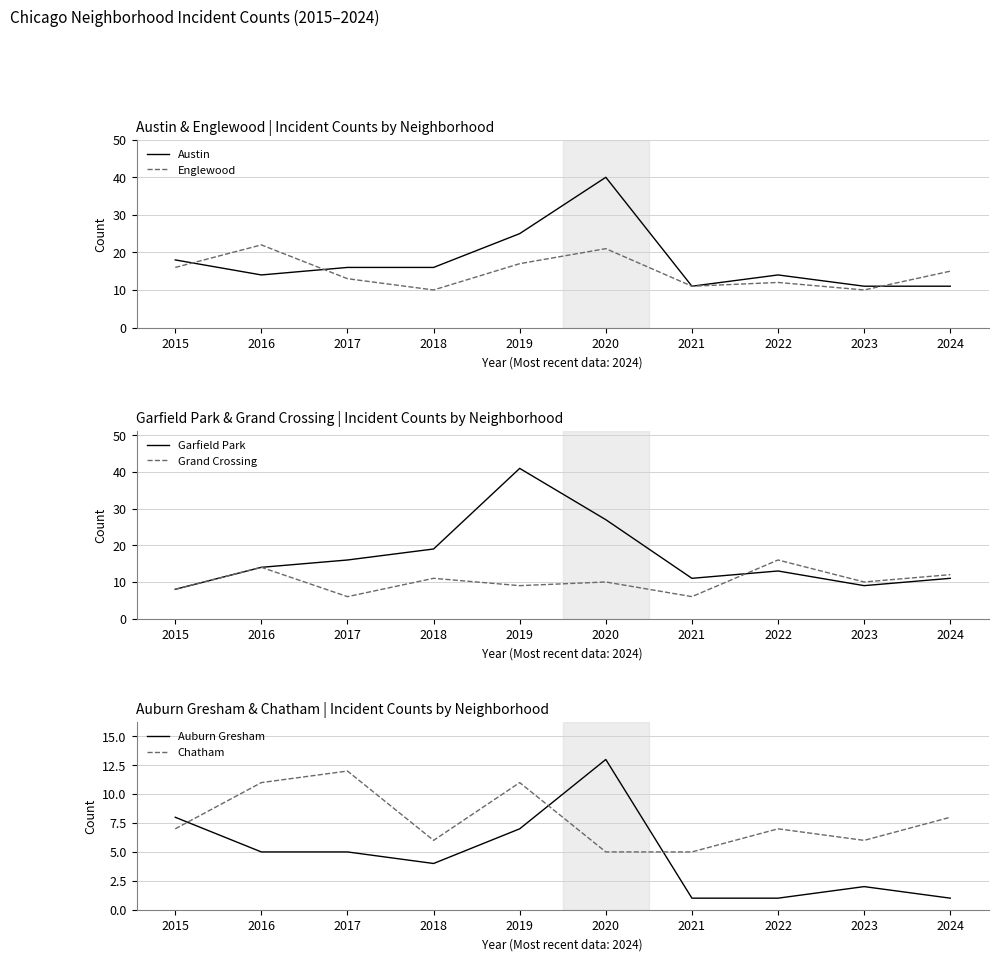

True or false: Grand Crossing has more than 2 points higher than both neighbors.

True